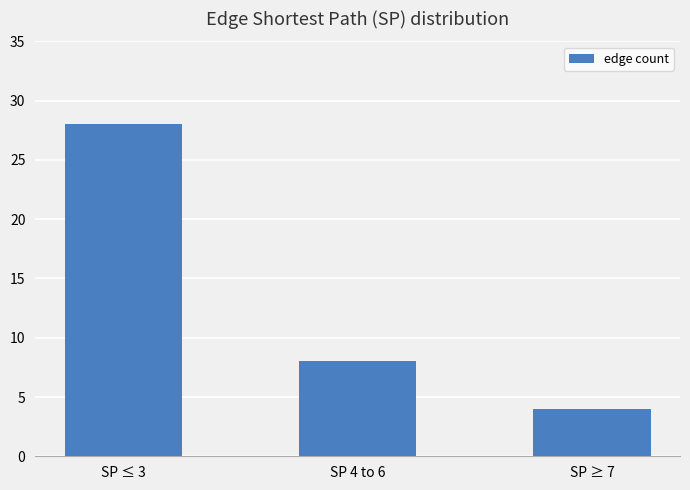

What is the change in value from SP ≤ 3 to SP ≥ 7?

-24